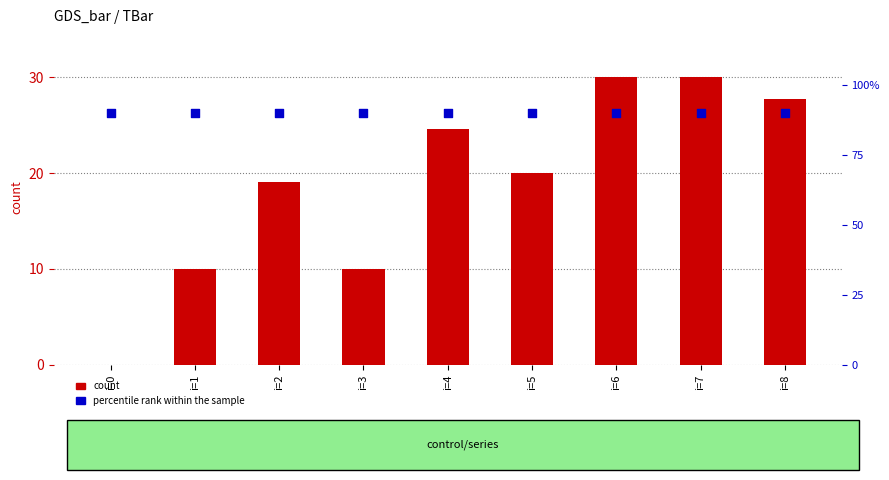

What are all the series names shown in the legend?

count, percentile rank within the sample